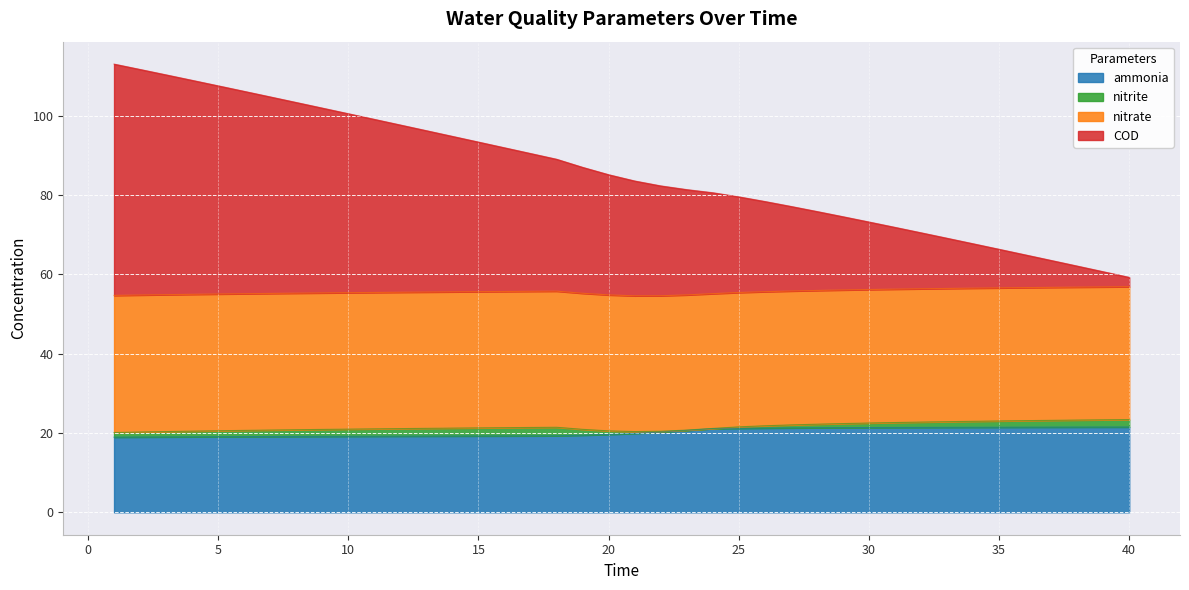

What is the lowest value of the ammonia series?

19.0